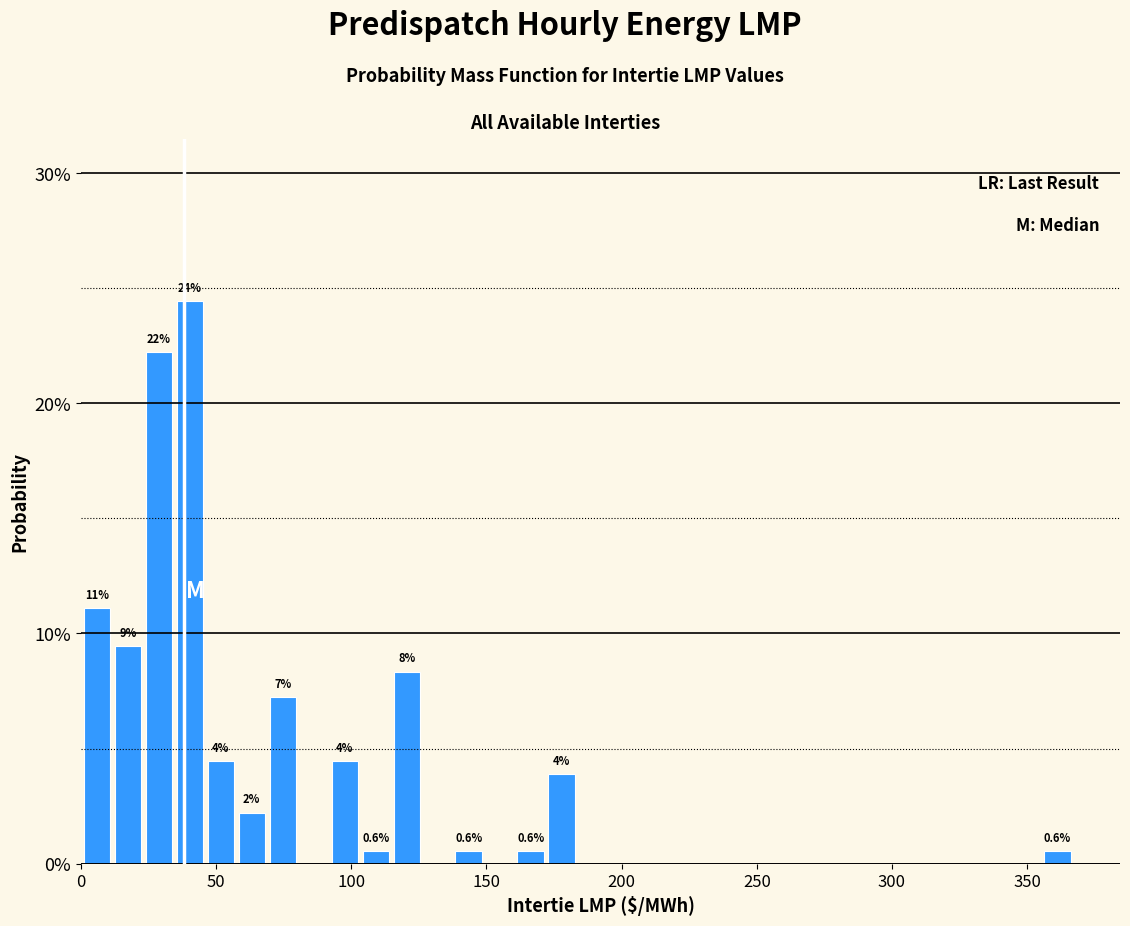

Read against the x-axis, roughly where is the centre of the tallest bar?

40